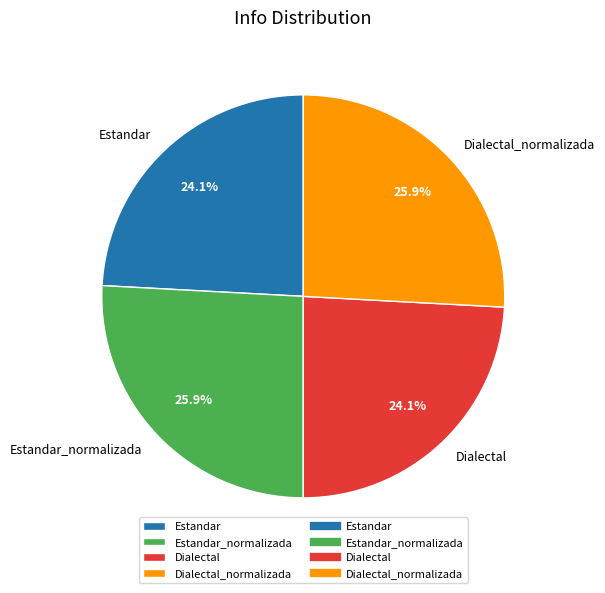

Is it true that Estandar_normalizada is 26% of the pie?

True